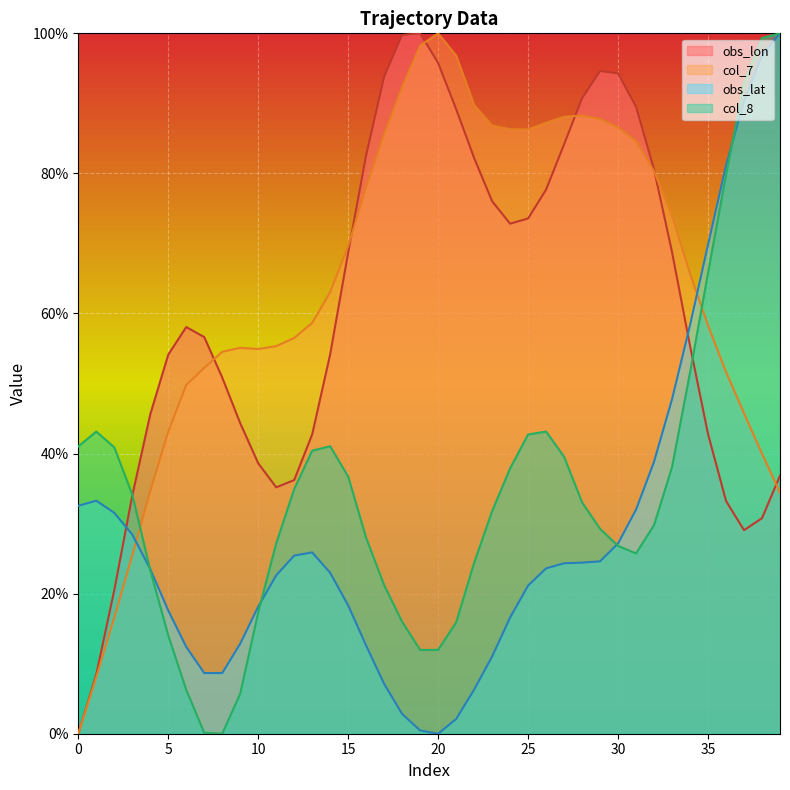

How many lines are shown in the chart?

4